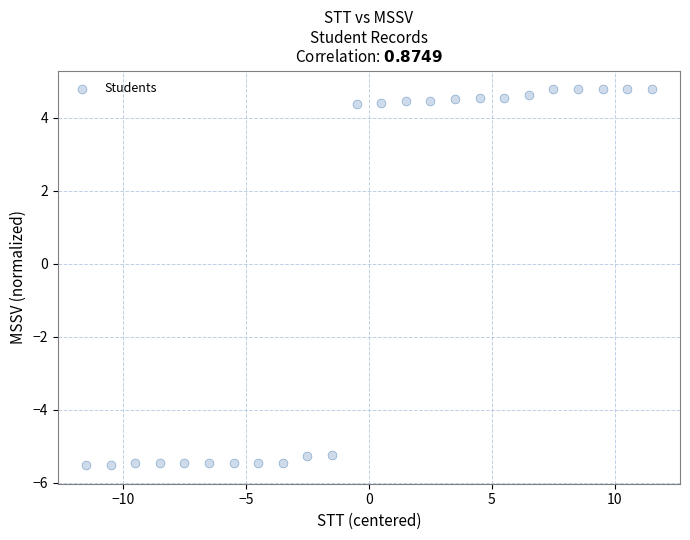

What is the range of Y values (max minus min)?

10.3